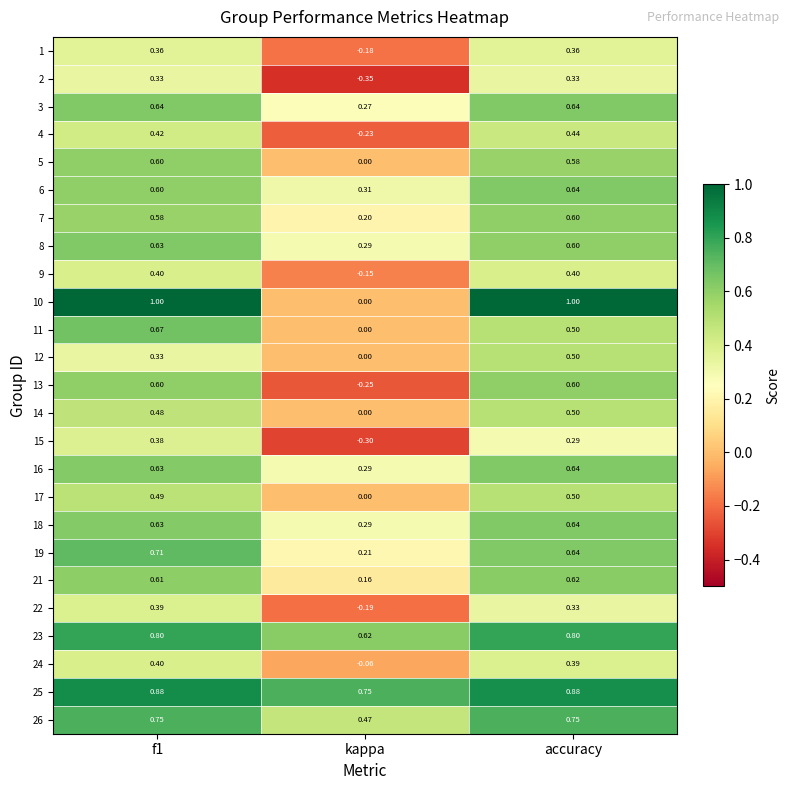

Which category has the lowest value in the 4 series?

kappa